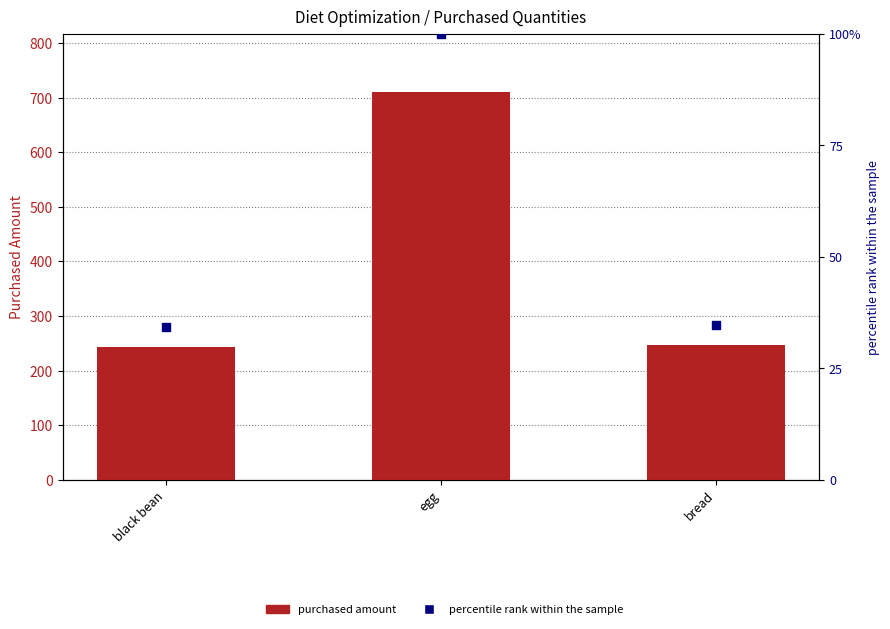

Which series has the widest spread of Y values?

purchased amount